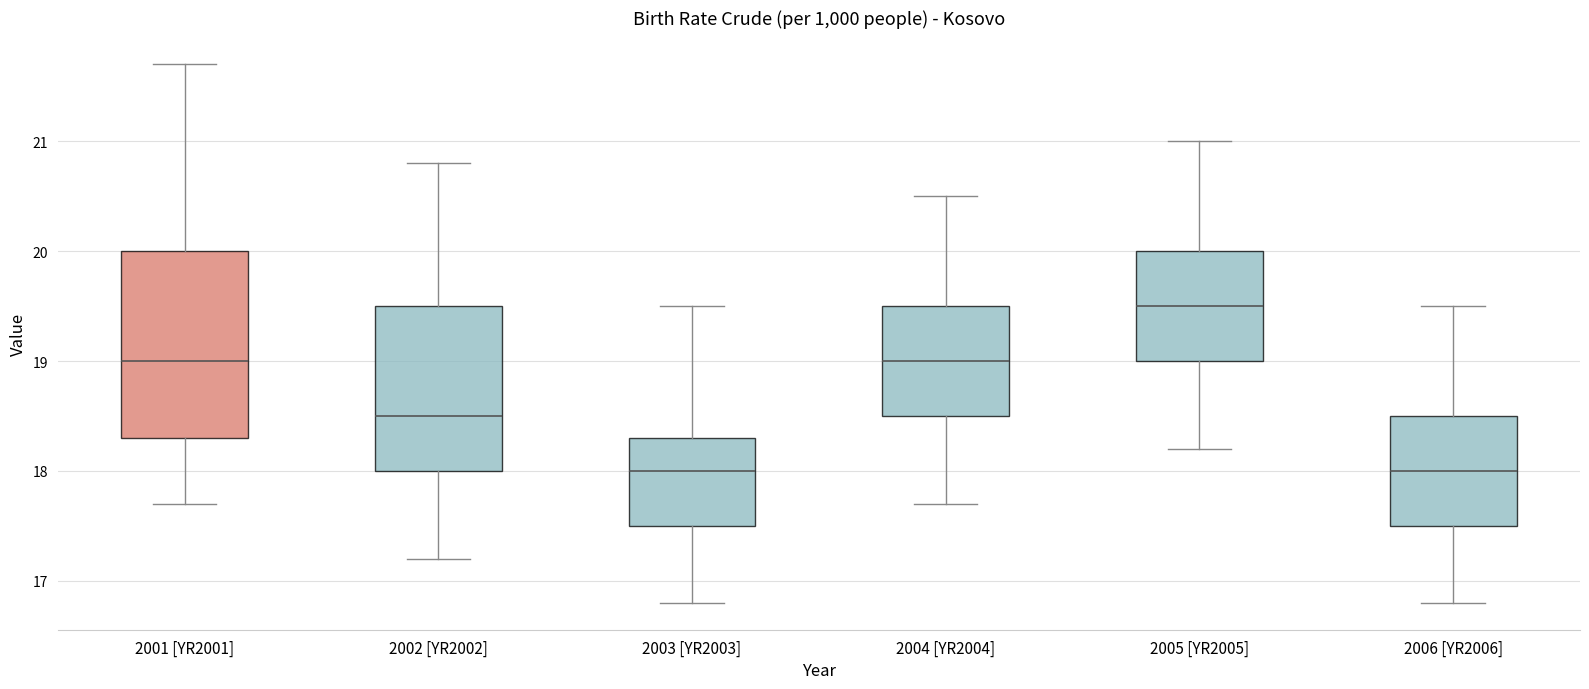

Reading left to right, transcribe this box plot: for each box, give where its median line is, the range the box spans, and where its two whiskers end, as read against the y-axis. The values are not printed on the chart, so give them approximately, as read against the axis.

2001 [YR2001]: median 19.0, box 18.3 to 20.0, whiskers 17.7 to 21.7
2002 [YR2002]: median 18.5, box 18.0 to 19.5, whiskers 17.2 to 20.8
2003 [YR2003]: median 18.0, box 17.5 to 18.3, whiskers 16.8 to 19.5
2004 [YR2004]: median 19.0, box 18.5 to 19.5, whiskers 17.7 to 20.5
2005 [YR2005]: median 19.5, box 19.0 to 20.0, whiskers 18.2 to 21.0
2006 [YR2006]: median 18.0, box 17.5 to 18.5, whiskers 16.8 to 19.5